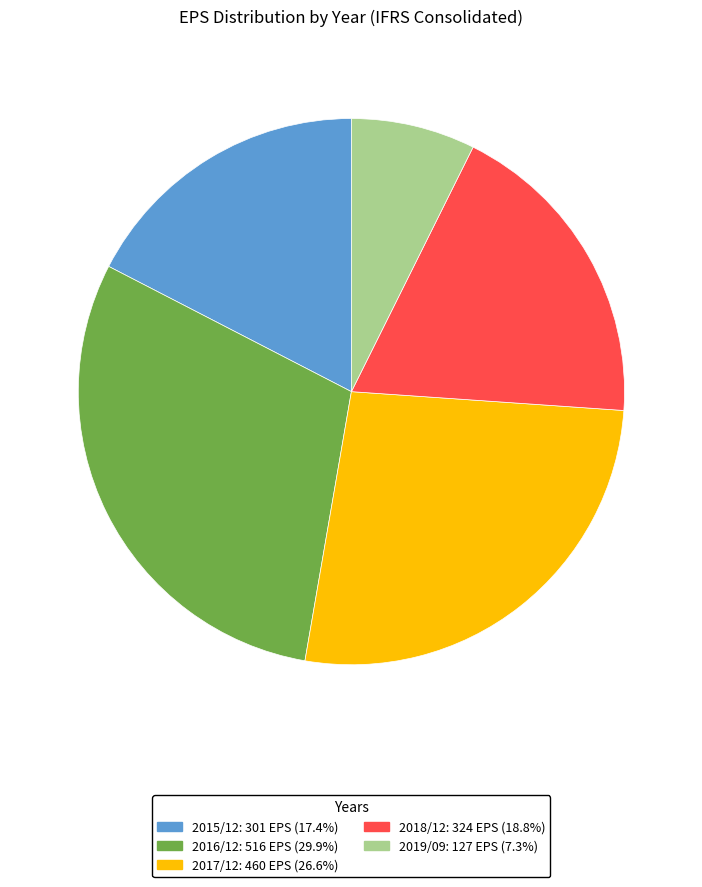

Which slice is the largest?

2016/12